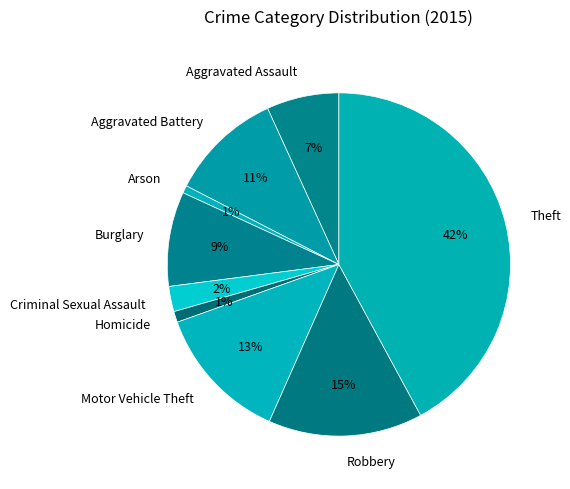

To the nearest percent, what is the average slice percentage?

11%